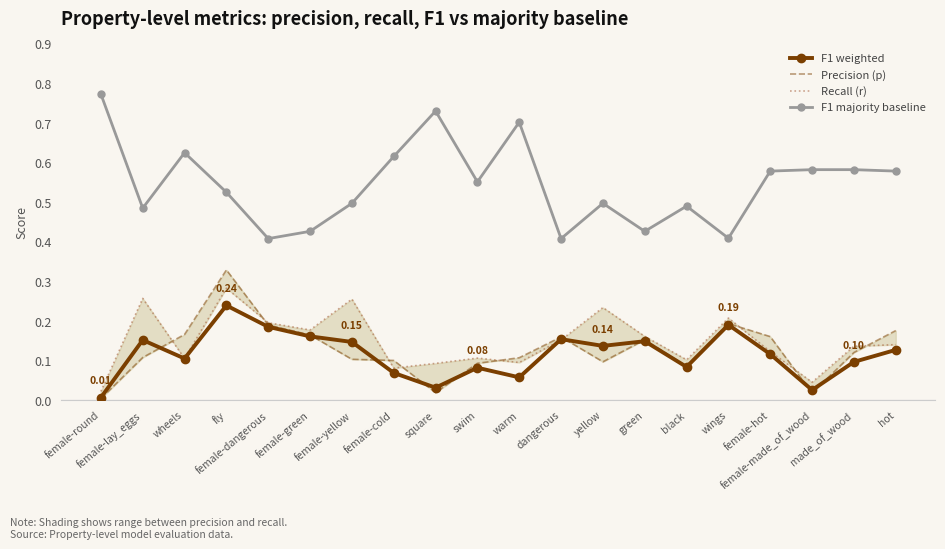

Reading left to right, what are all the values shown in this chart?

F1 weighted: 0.0	0.2	0.1	0.2	0.2	0.2	0.1	0.1	0.0	0.1	0.1	0.2	0.1	0.1	0.1	0.2	0.1	0.0	0.1	0.1
Precision (p): 0.0	0.1	0.2	0.3	0.2	0.2	0.1	0.1	0.0	0.1	0.1	0.2	0.1	0.2	0.1	0.2	0.2	0.0	0.1	0.2
Recall (r): 0.0	0.3	0.1	0.3	0.2	0.2	0.3	0.1	0.1	0.1	0.1	0.2	0.2	0.2	0.1	0.2	0.1	0.0	0.1	0.1
F1 majority baseline: 0.8	0.5	0.6	0.5	0.4	0.4	0.5	0.6	0.7	0.6	0.7	0.4	0.5	0.4	0.5	0.4	0.6	0.6	0.6	0.6